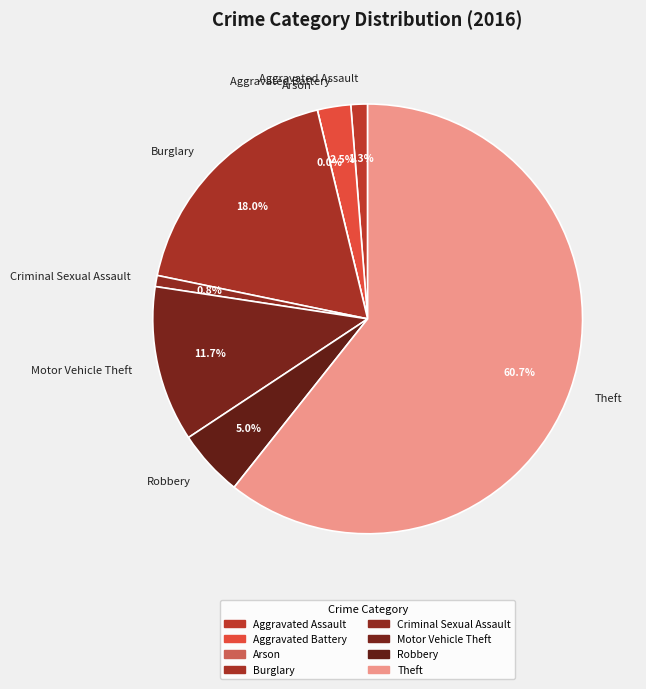

Which category accounts for the majority?

Theft